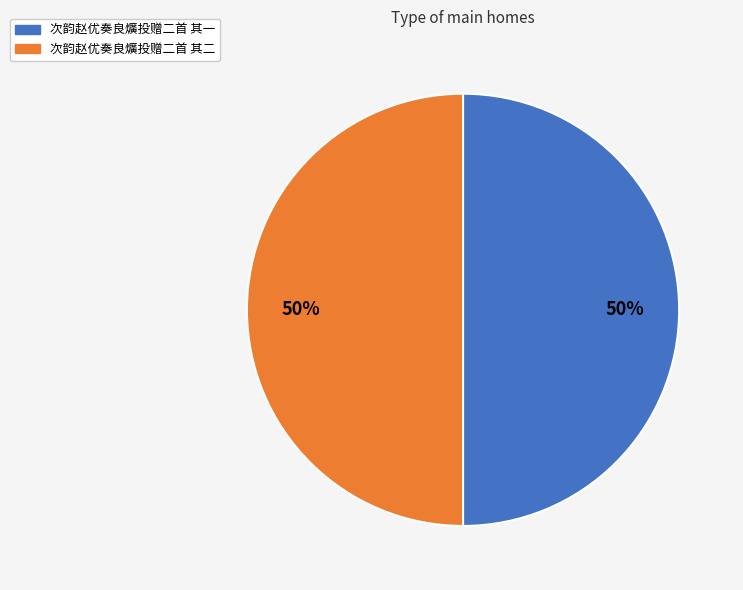

To the nearest percent, what percentage of the pie is 次韵赵优奏良爌投赠二首 其二?

50%